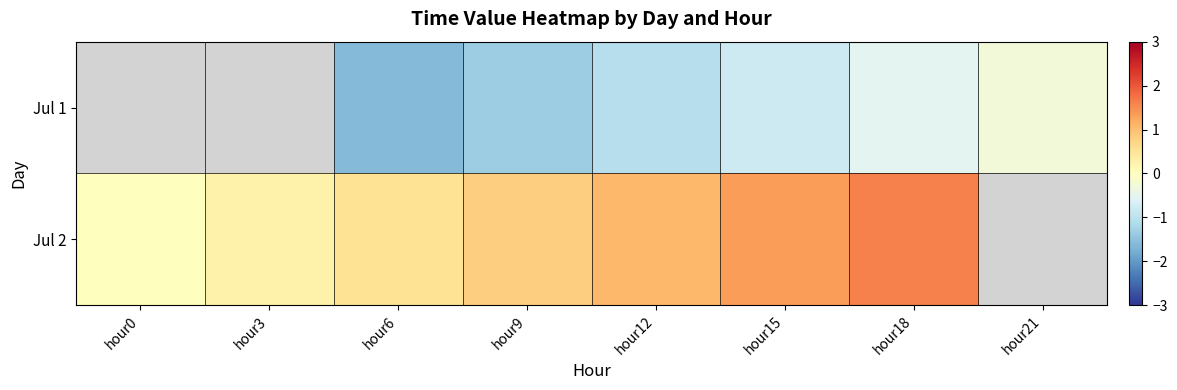

How many values in the Jul 1 series exceed -1?

3